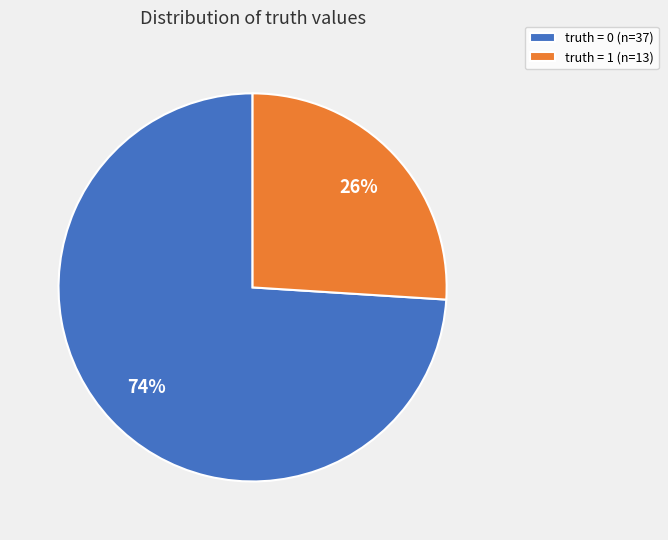

Is there any slice that represents more than half of the pie?

Yes